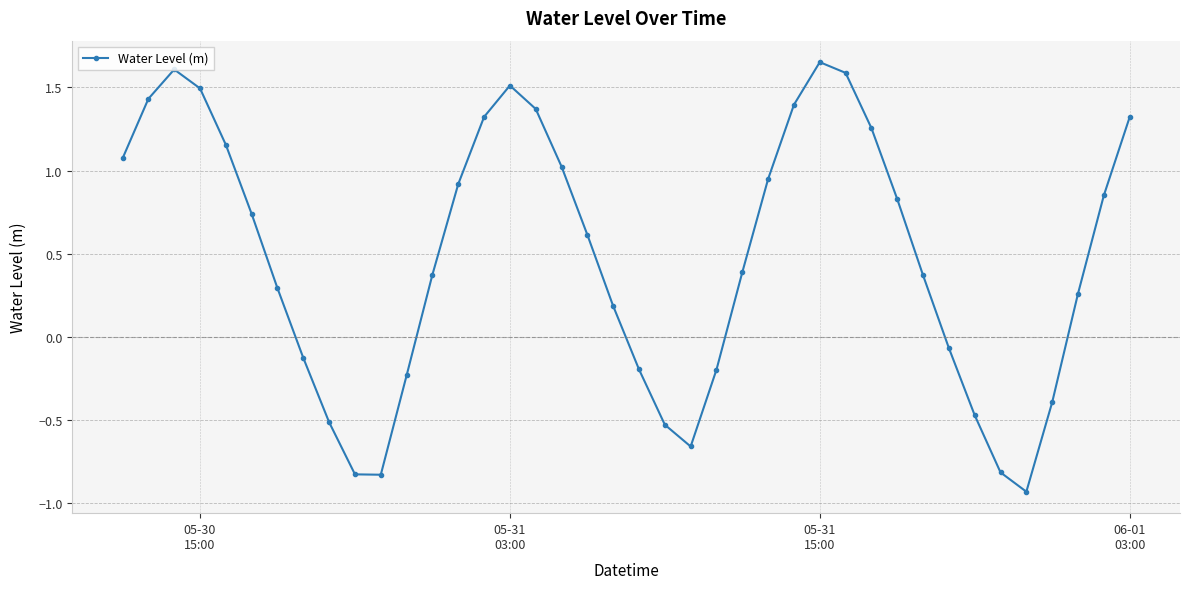

How many values are below zero?

14